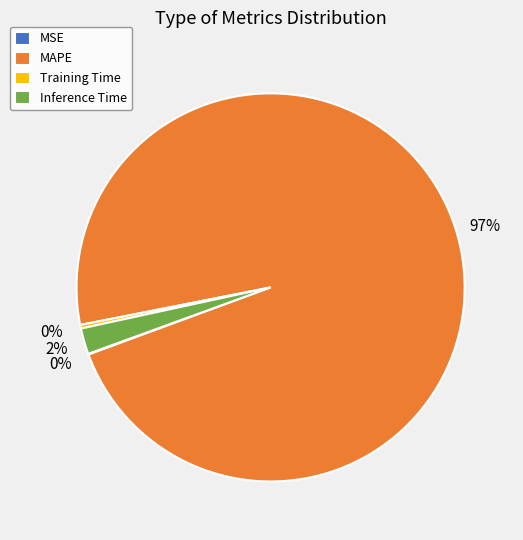

Between Inference Time and MAPE, which is larger?

MAPE